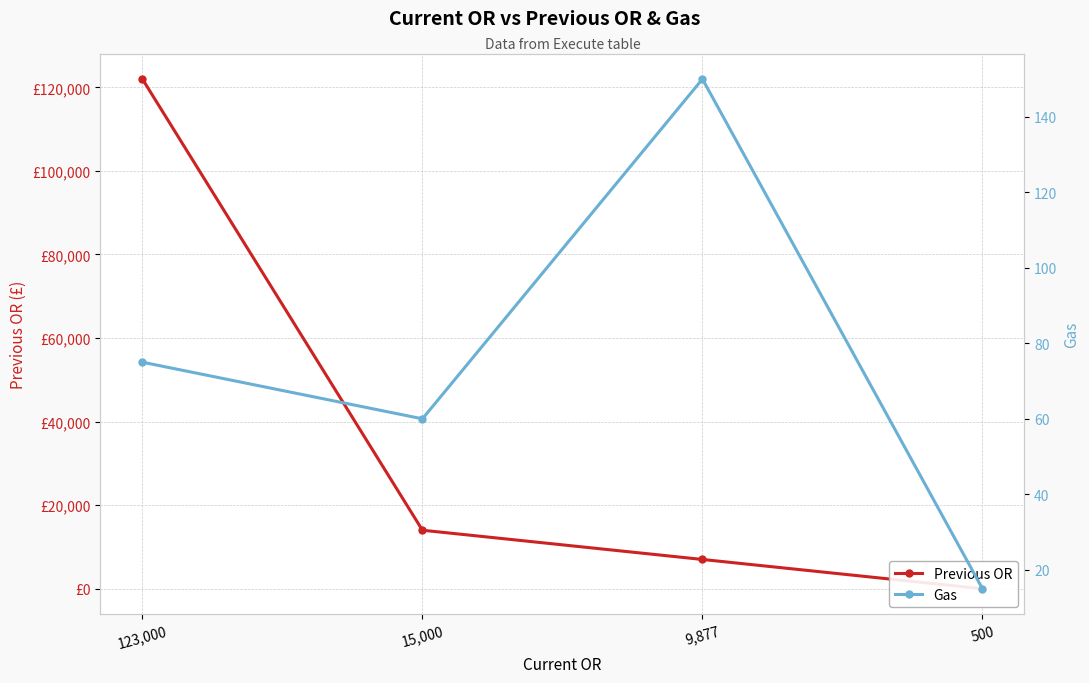

How many lines are shown in the chart?

2